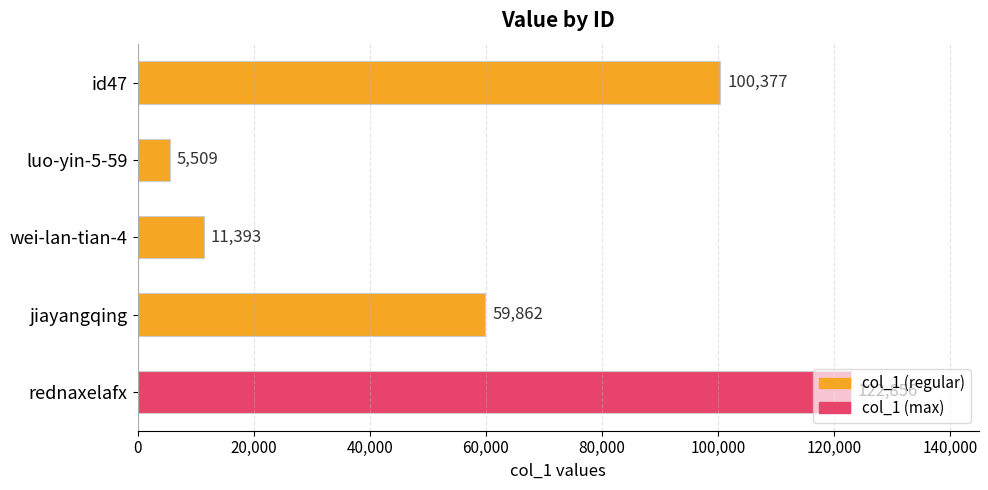

At which label is the value closest to 64182?

jiayangqing